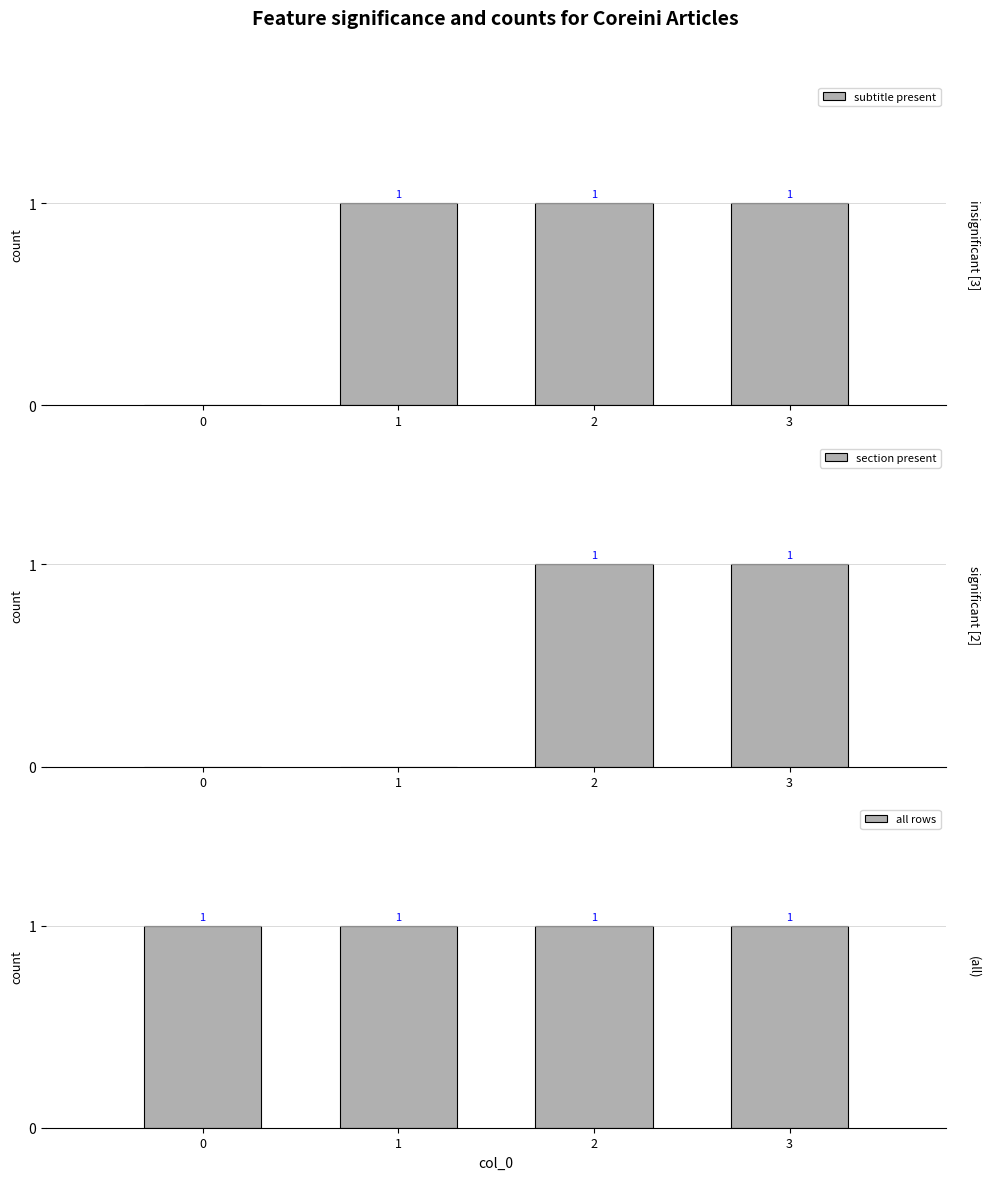

Reading left to right, list all the values displayed in this chart.

subtitle present: 0=0	1=1	2=1	3=1
section present: 0=0	1=0	2=1	3=1
all rows: 0=1	1=1	2=1	3=1